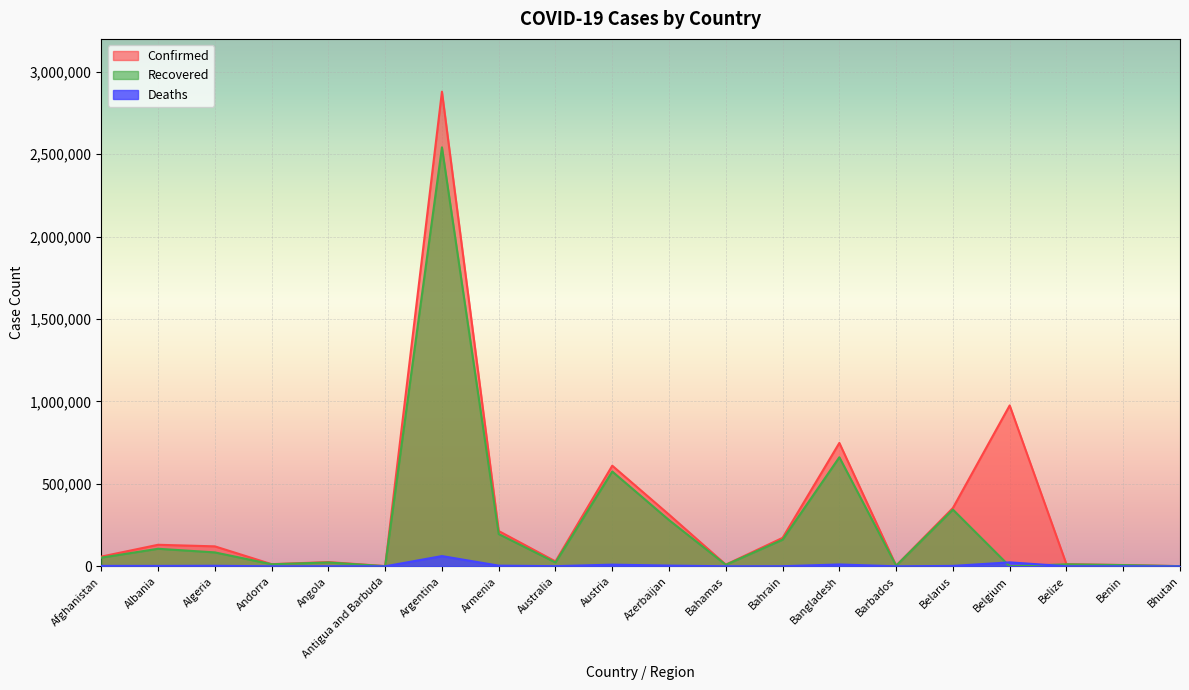

Reading left to right, transcribe all the data shown in this chart.

Confirmed: Afghanistan=59015	Albania=130606	Algeria=121112	Andorra=13083	Angola=25710	Antigua and Barbuda=1232	Argentina=2879677	Armenia=214064	Australia=29718	Austria=610545	Azerbaijan=313812	Bahamas=10220	Bahrain=172576	Bangladesh=748628	Barbados=3828	Belarus=353846	Belgium=976088	Belize=12624	Benin=7720	Bhutan=1026
Recovered: Afghanistan=52520	Albania=106465	Algeria=84440	Andorra=12519	Angola=23288	Antigua and Barbuda=1014	Argentina=2542004	Armenia=195701	Australia=23253	Austria=575217	Azerbaijan=280403	Bahamas=9326	Bahrain=161491	Bangladesh=661693	Barbados=3746	Belarus=344206	Belgium=0	Belize=12185	Benin=7510	Bhutan=938
Deaths: Afghanistan=2592	Albania=2379	Algeria=3217	Andorra=124	Angola=583	Antigua and Barbuda=32	Argentina=62087	Armenia=4058	Australia=910	Austria=10098	Azerbaijan=4402	Bahamas=198	Bahrain=625	Bangladesh=11150	Barbados=44	Belarus=2502	Belgium=24065	Belize=322	Benin=97	Bhutan=1